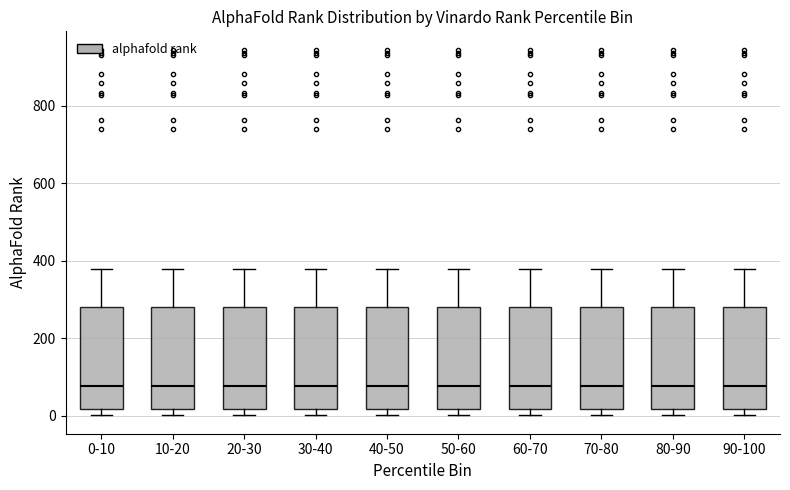

Reading left to right, read every box against the y-axis: the position of its median line, the range the box covers, and the ends of its whiskers. The values are not printed on the chart, so give them approximately, as read against the axis.

0-10: median 80, box 20 to 280, whiskers 0 to 380
10-20: median 80, box 20 to 280, whiskers 0 to 380
20-30: median 80, box 20 to 280, whiskers 0 to 380
30-40: median 80, box 20 to 280, whiskers 0 to 380
40-50: median 80, box 20 to 280, whiskers 0 to 380
50-60: median 80, box 20 to 280, whiskers 0 to 380
60-70: median 80, box 20 to 280, whiskers 0 to 380
70-80: median 80, box 20 to 280, whiskers 0 to 380
80-90: median 80, box 20 to 280, whiskers 0 to 380
90-100: median 80, box 20 to 280, whiskers 0 to 380